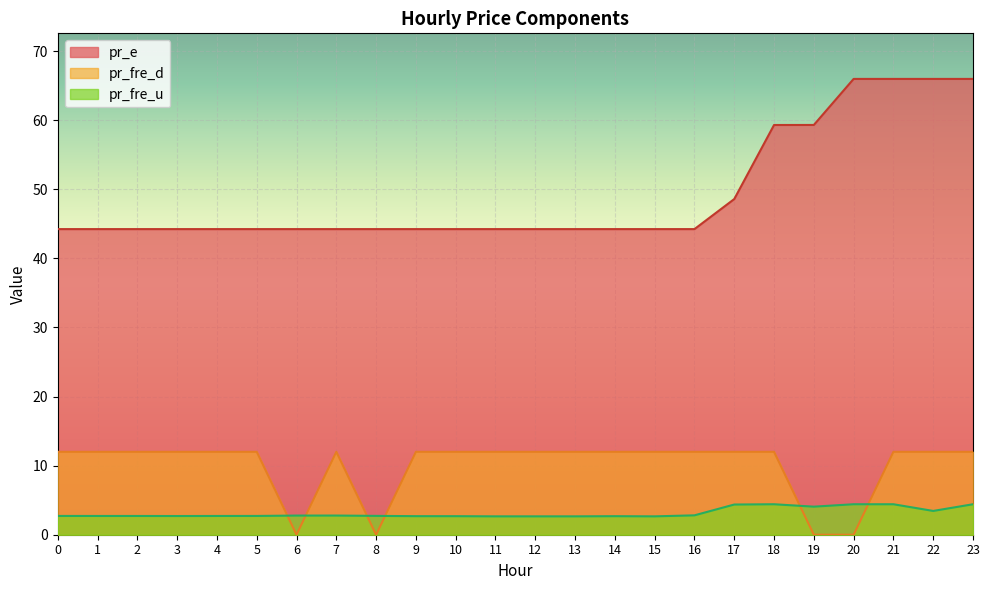

What is the value of the pr_fre_d point at the 10th from the left?

12.0